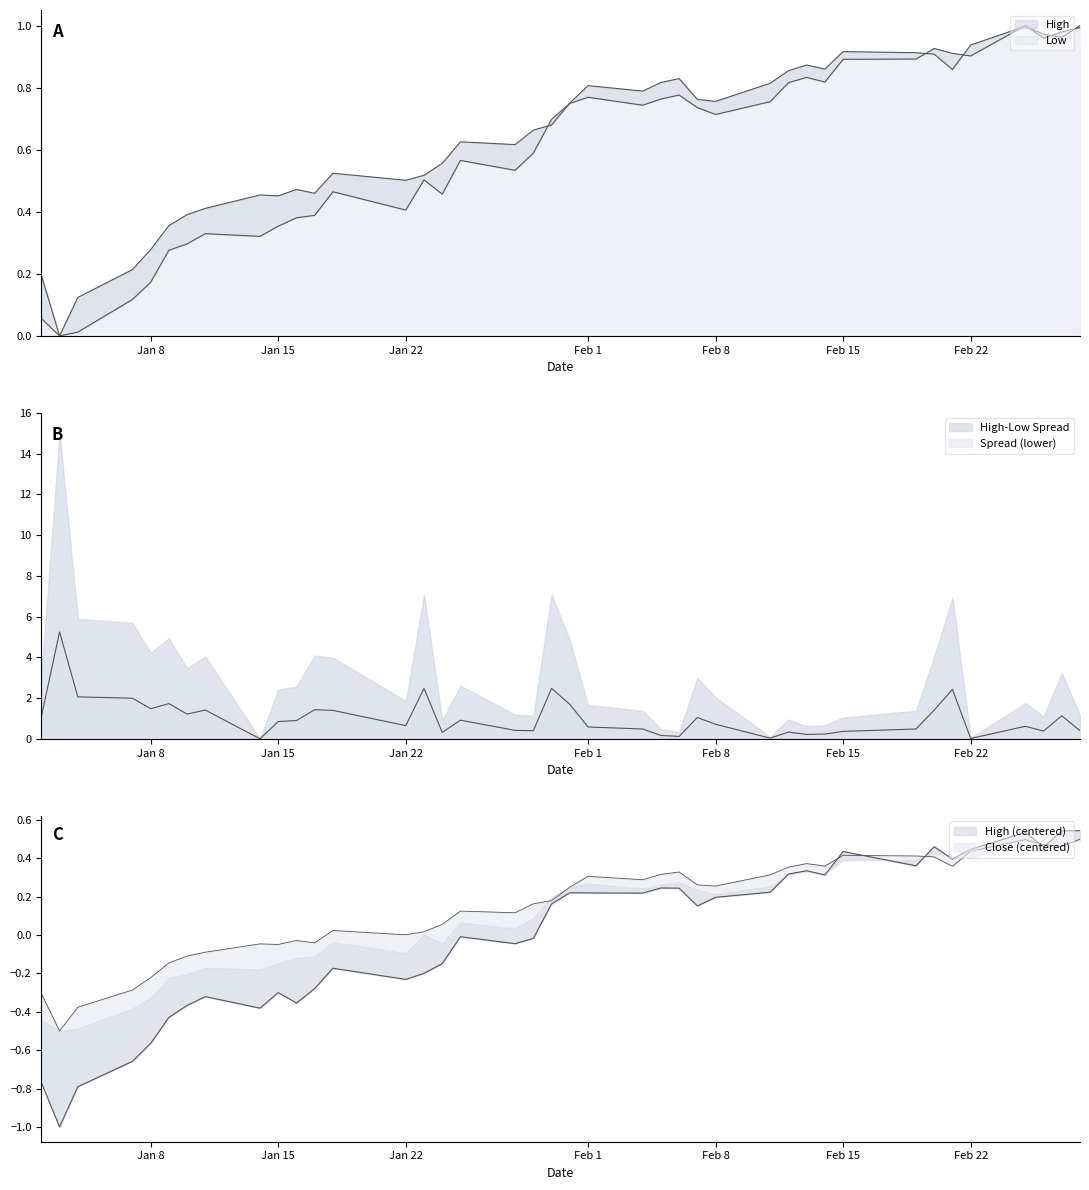

Which series has the largest range (max minus min)?

Close